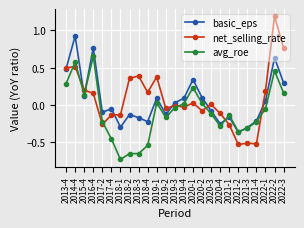

Which series has the widest spread of values?

net_selling_rate